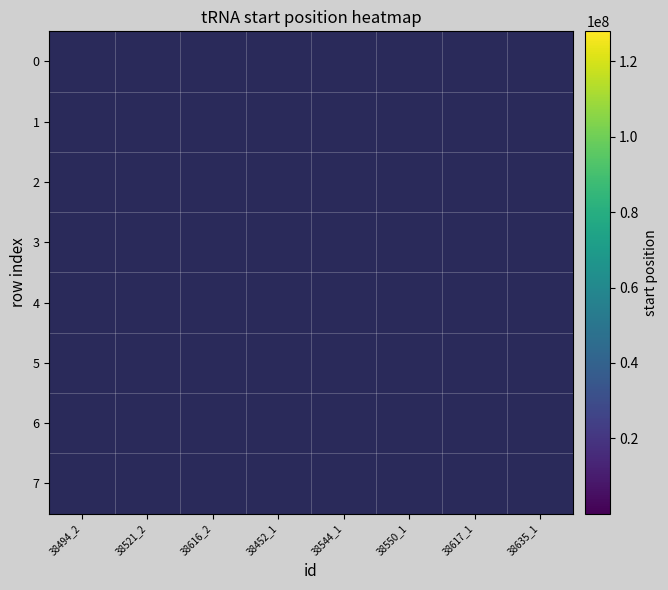

Rank the series by their maximum value, from lowest to highest.

0, 1, 2, 3, 4, 5, 6, 7